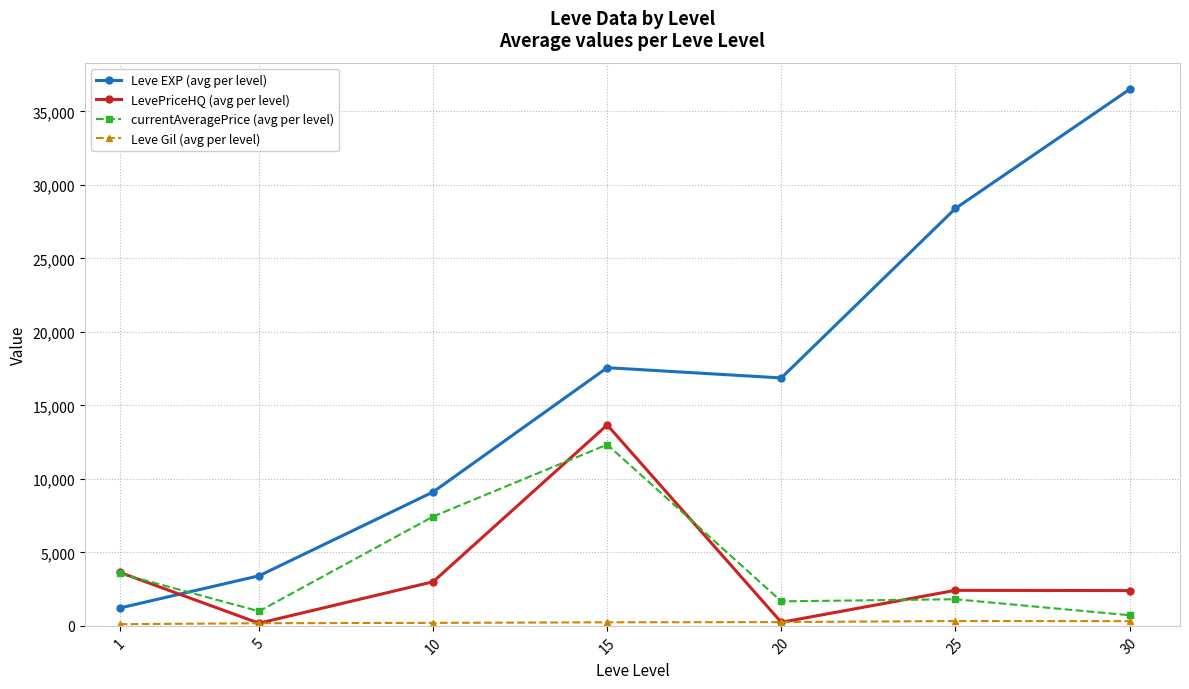

What is the approximate value of LevePriceHQ (avg per level) at 25?

2416.1